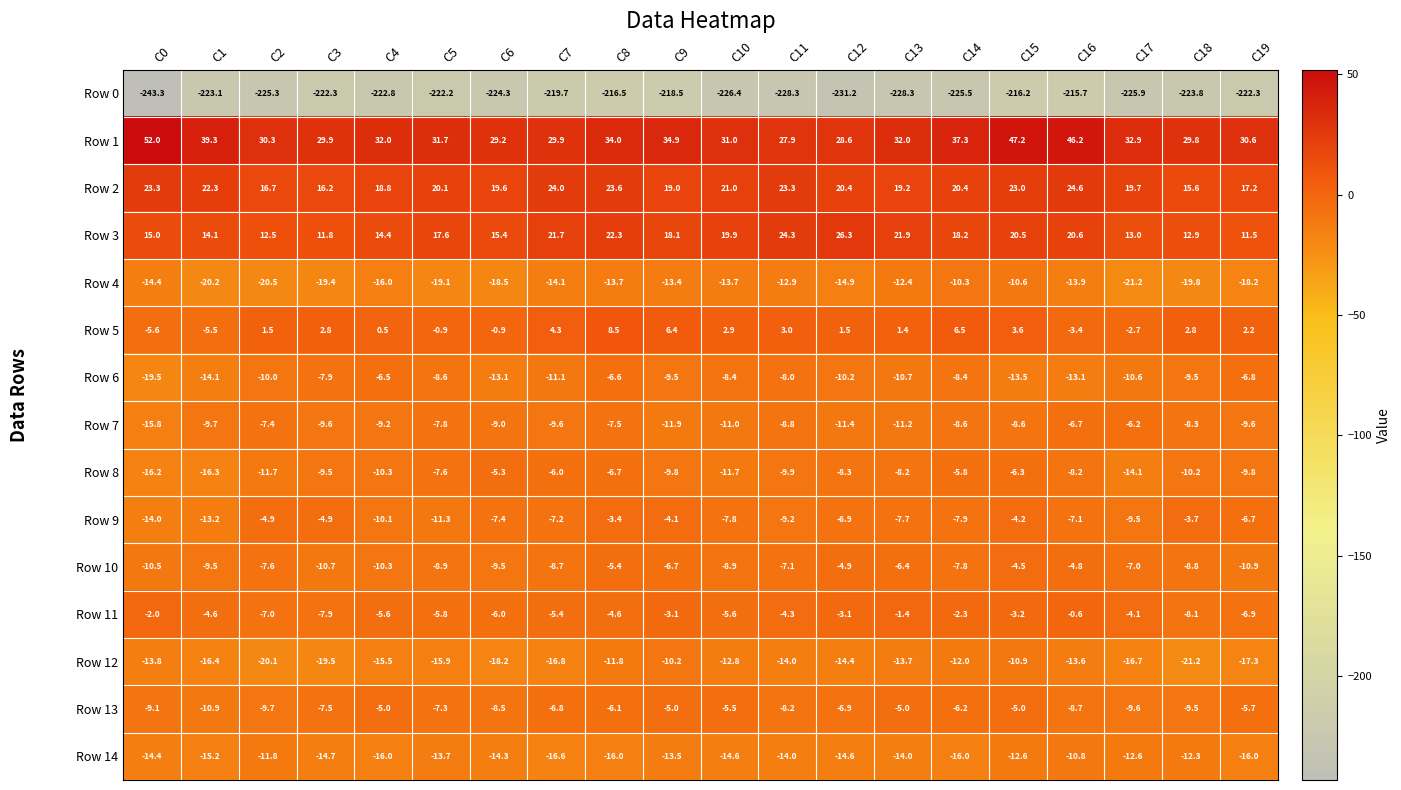

List the series in order of their peak value, highest first.

Row 1, Row 3, Row 2, Row 5, Row 11, Row 9, Row 10, Row 13, Row 8, Row 7, Row 6, Row 12, Row 4, Row 14, Row 0